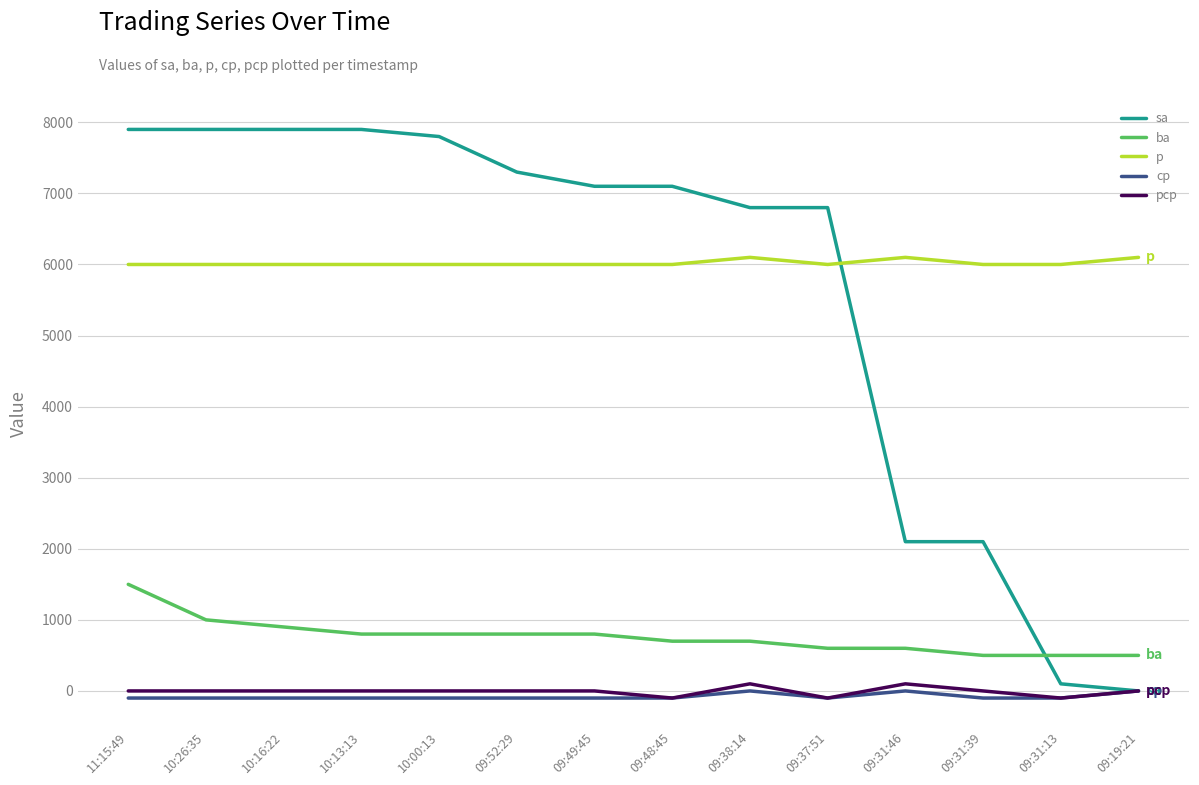

Which series has the widest spread of values?

sa